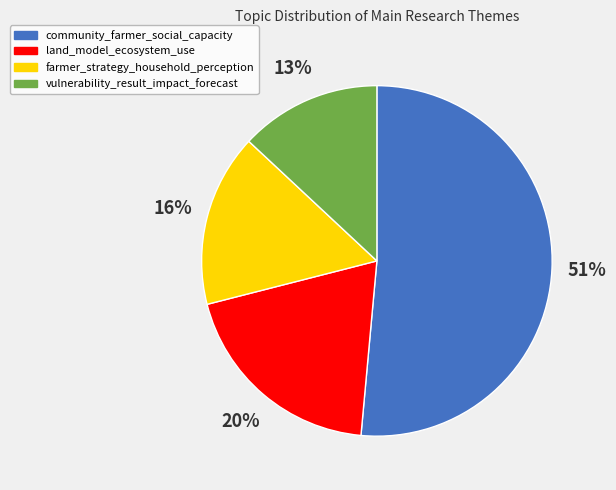

What is the smallest slice in the pie chart?

vulnerability_result_impact_forecast